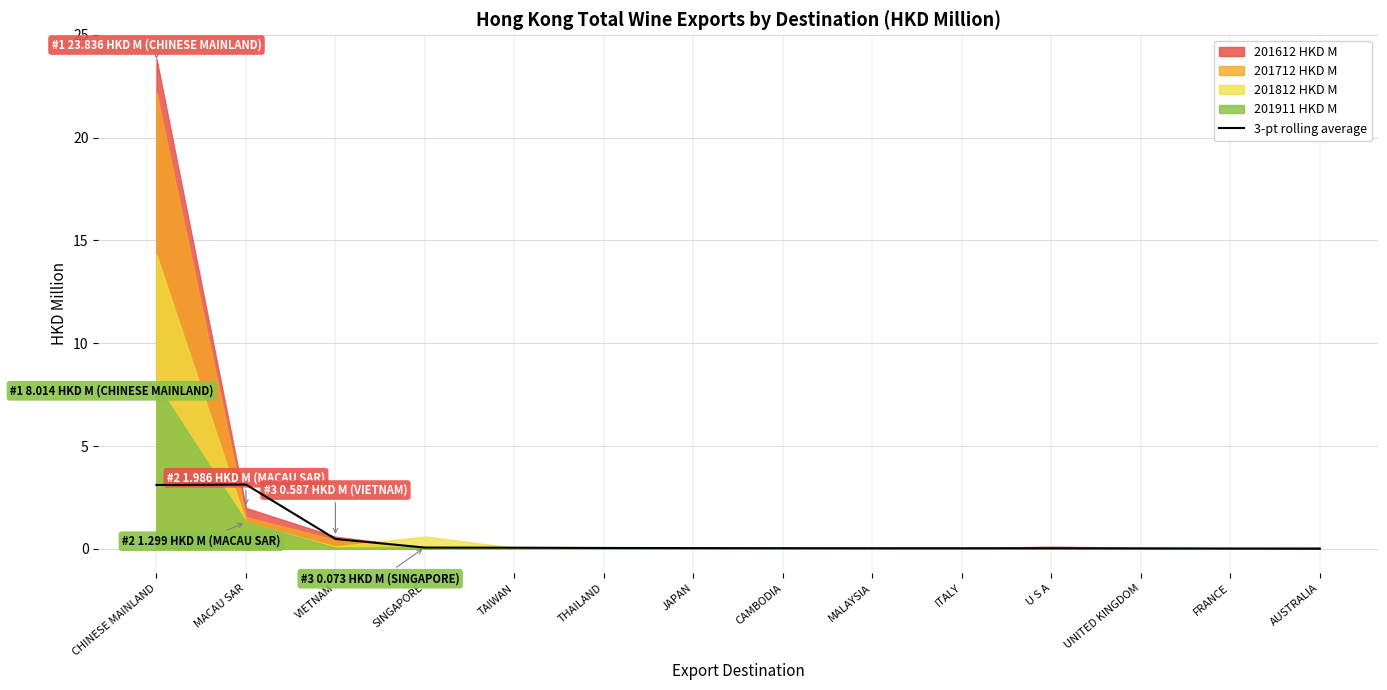

The 3-pt rolling average series shows 0.0 at THAILAND. True or false?

True